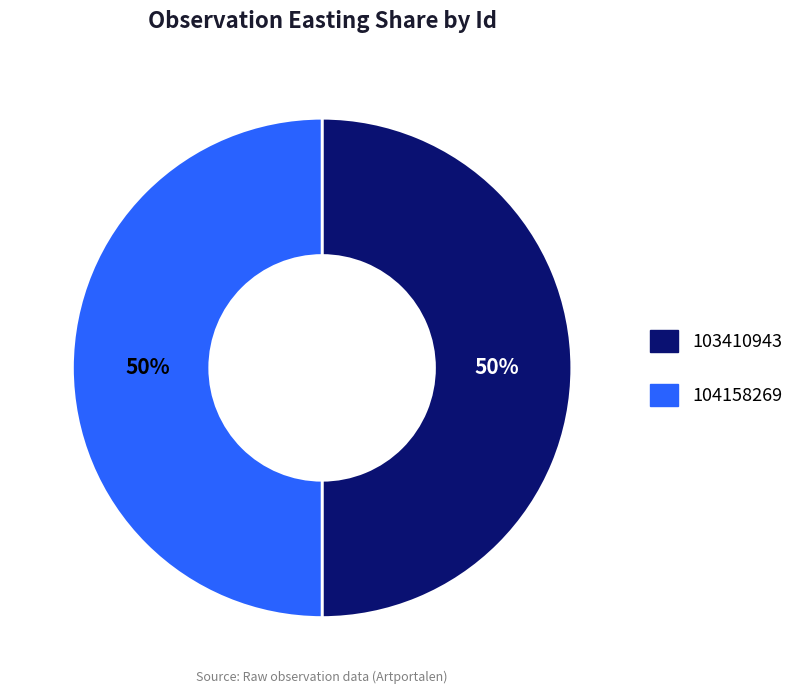

To the nearest percent, what is the combined percentage of 103410943 and 104158269?

100%